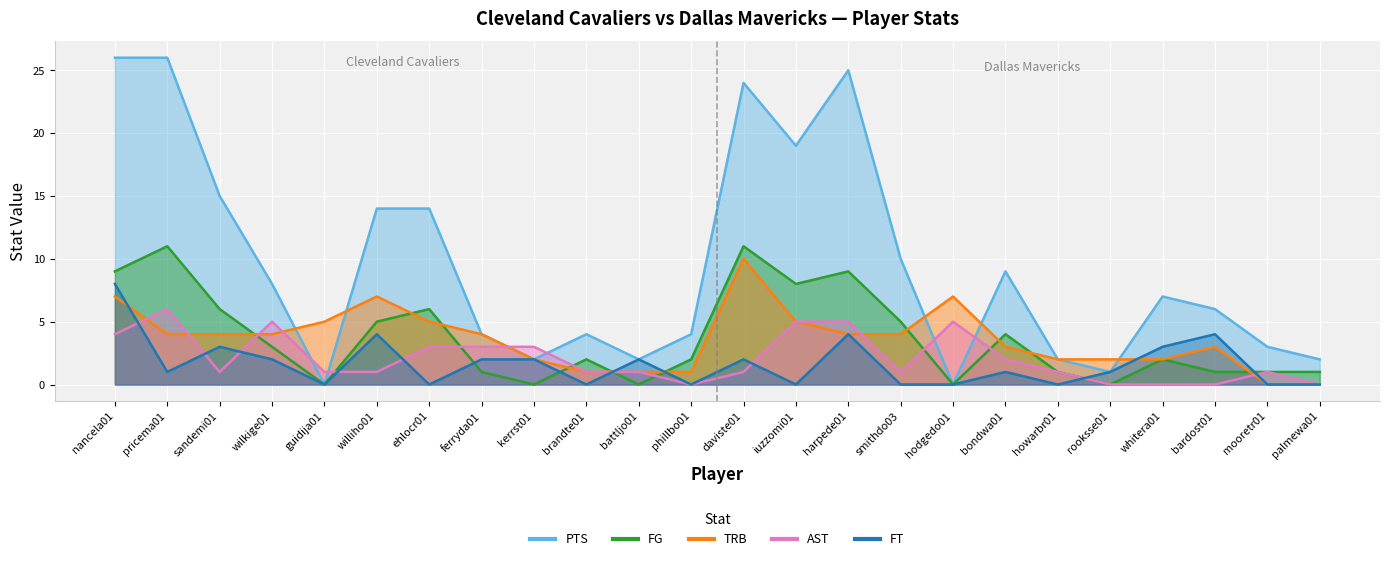

How many lines are shown in the chart?

5